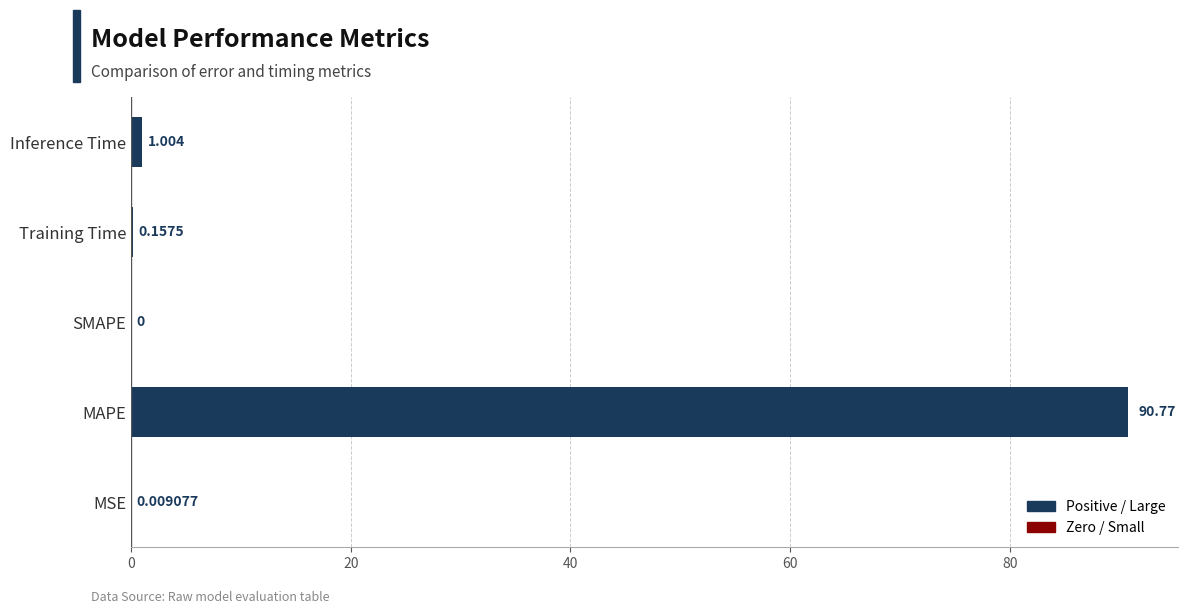

Between MSE and Training Time, which is larger?

Training Time